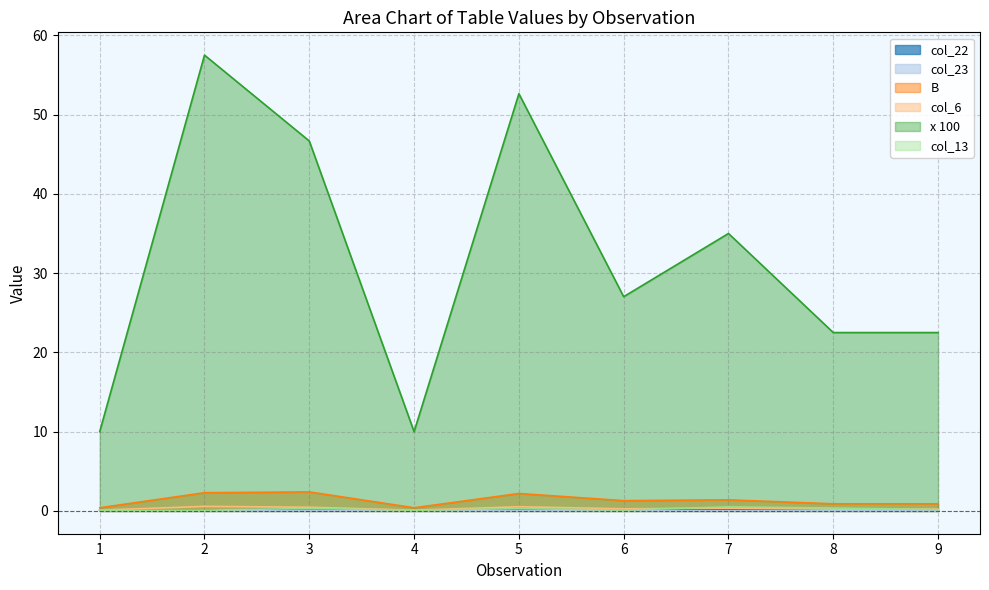

Rank the categories by B value from highest to lowest.

3, 2, 5, 7, 6, 8, 9, 1, 4